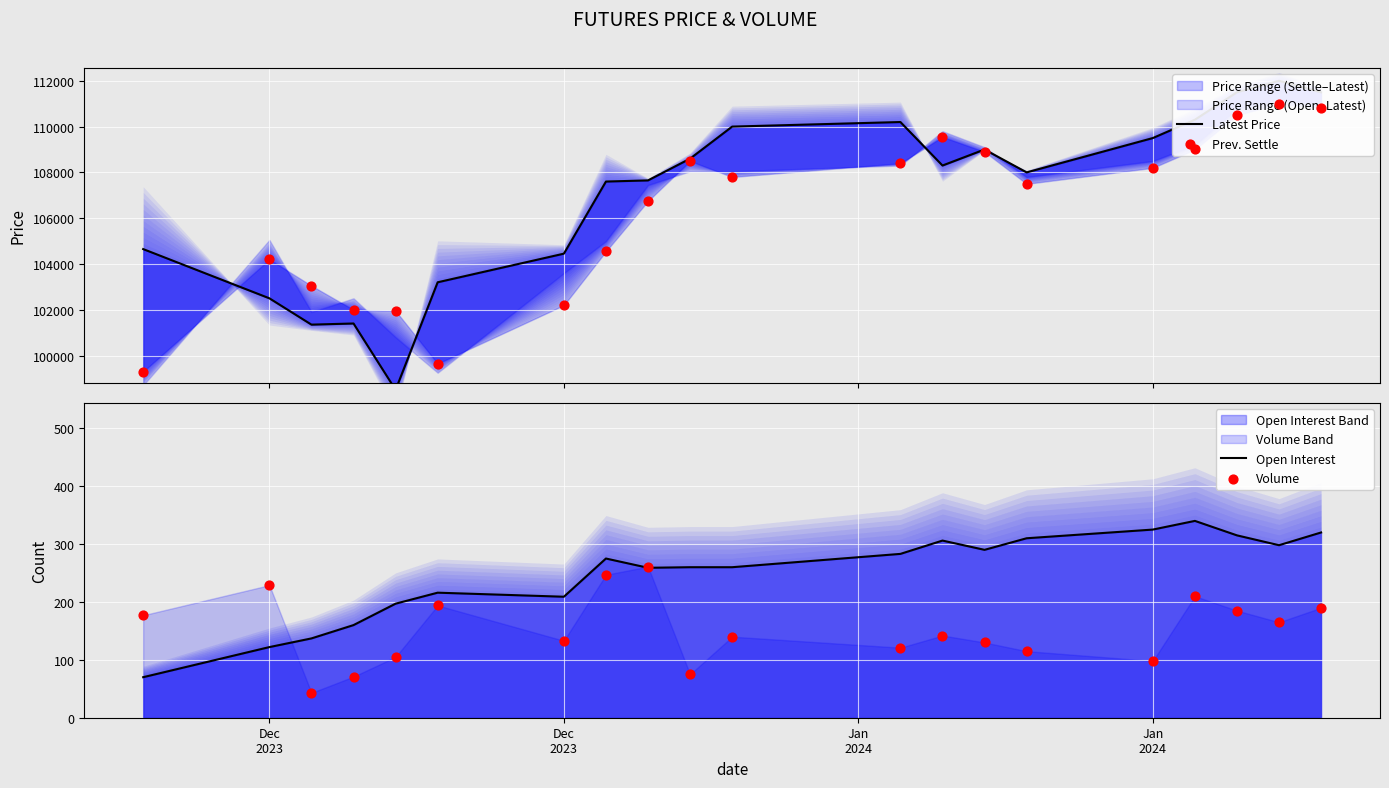

Which series contains the lowest Y value?

Volume